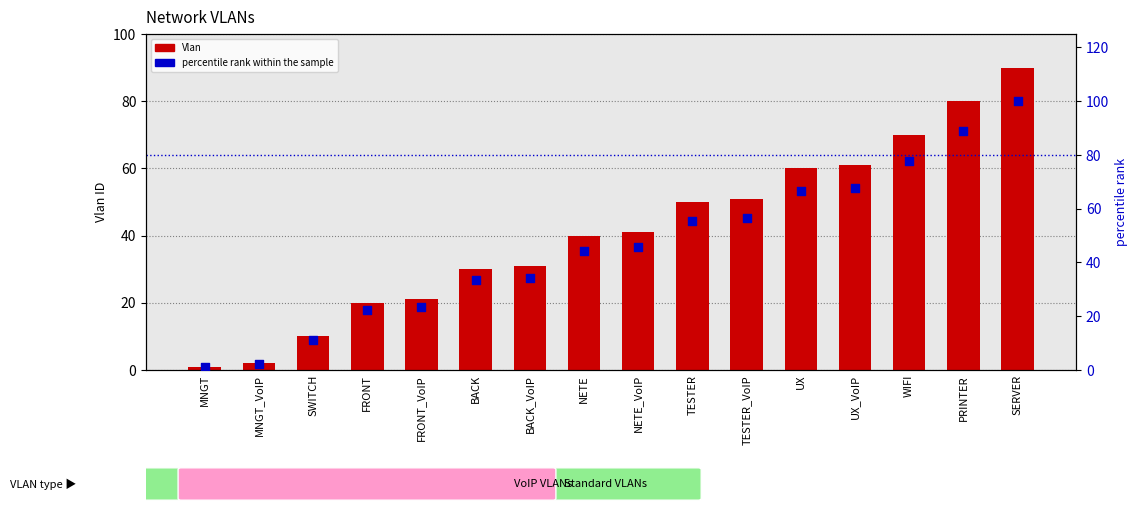

Which series has the largest total across all categories?

percentile rank within the sample